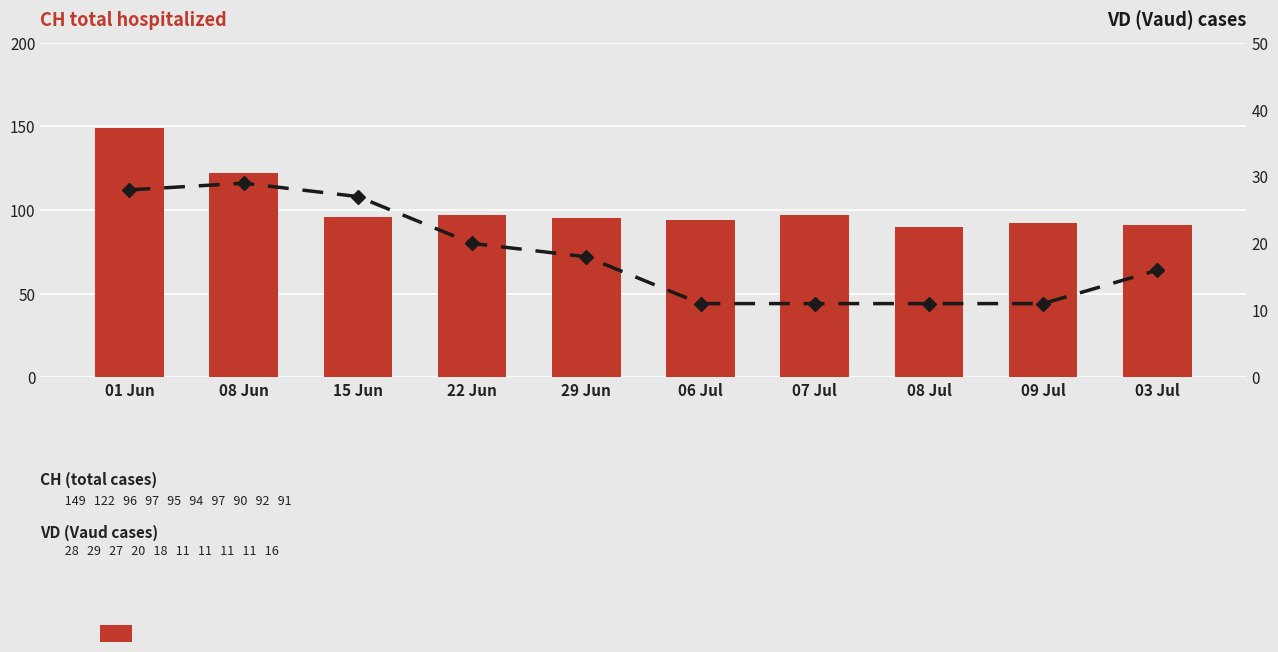

Does the chart contain stacked bars?

No